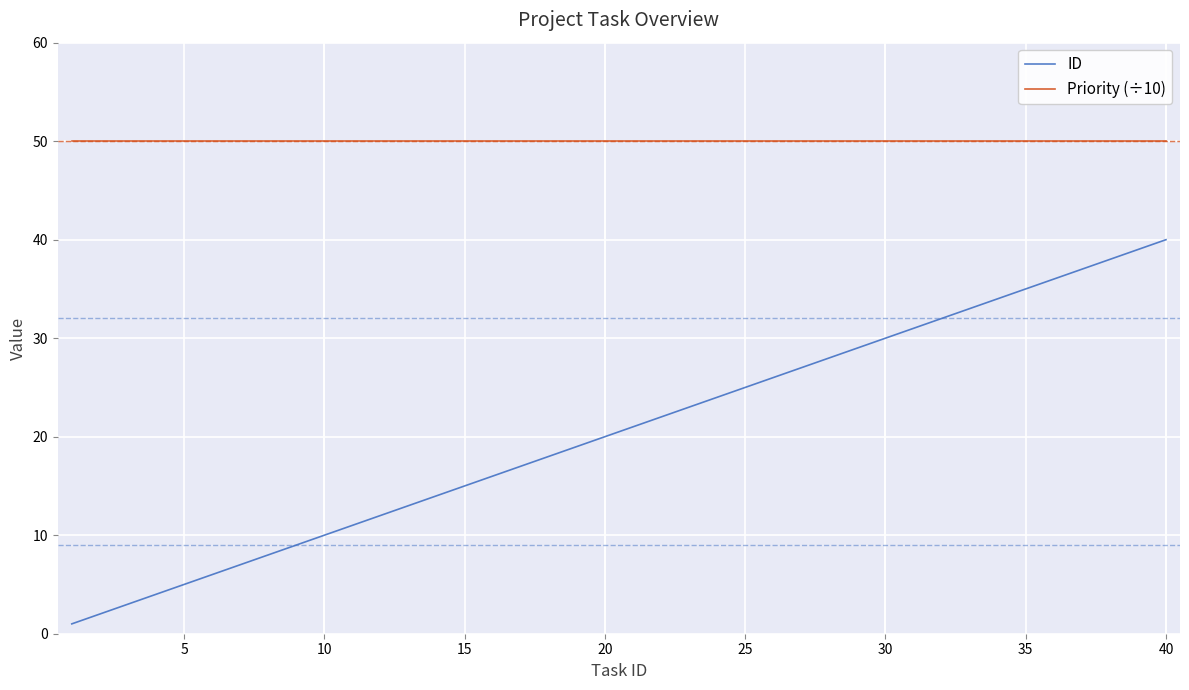

List the series in order of their overall mean, lowest first.

ID, Priority (÷10)